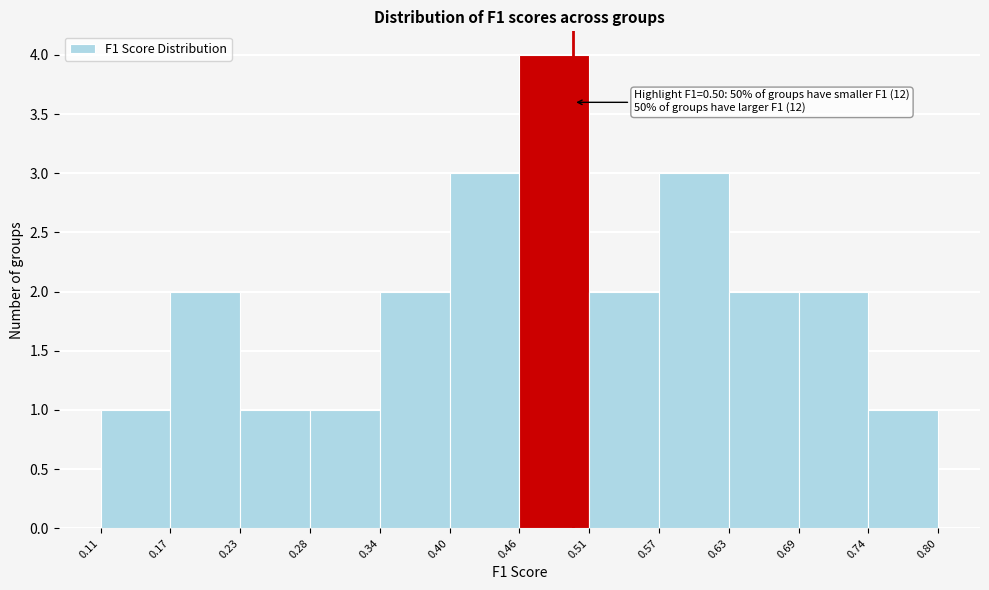

Which range on the x-axis has the tallest bar?

0.46 to 0.51